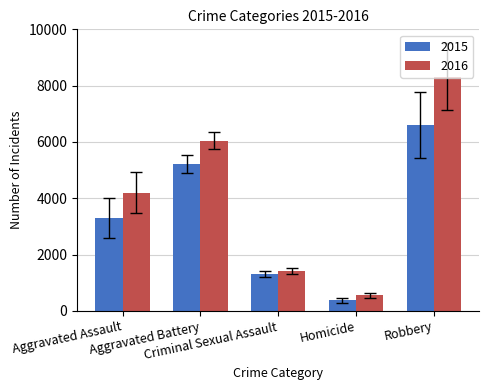

True or false: 2016 has a value of 7237 at Aggravated Assault.

False